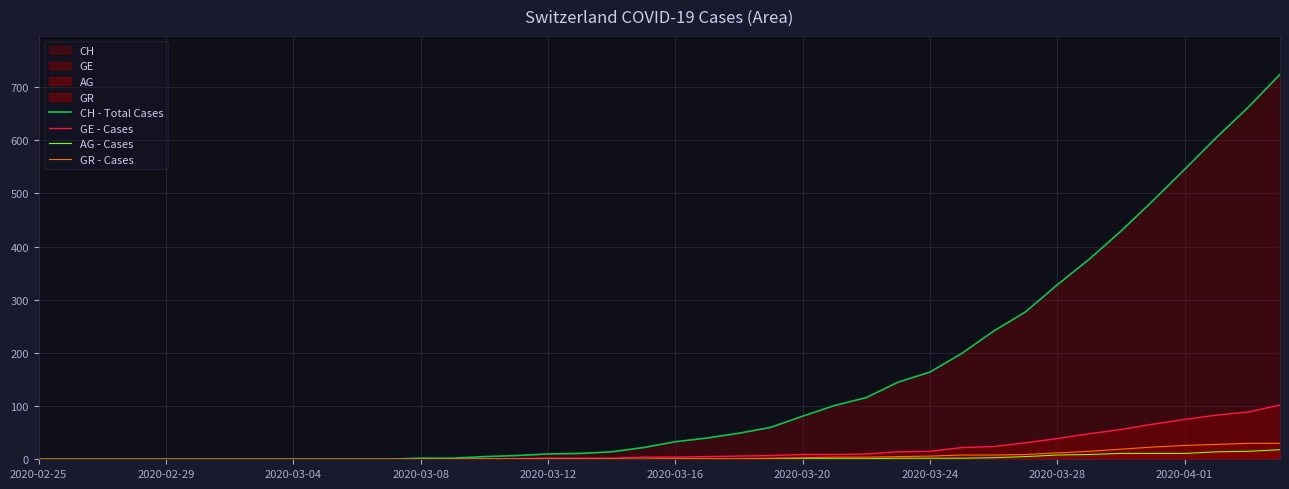

Which series has the largest total across all categories?

CH - Total Cases